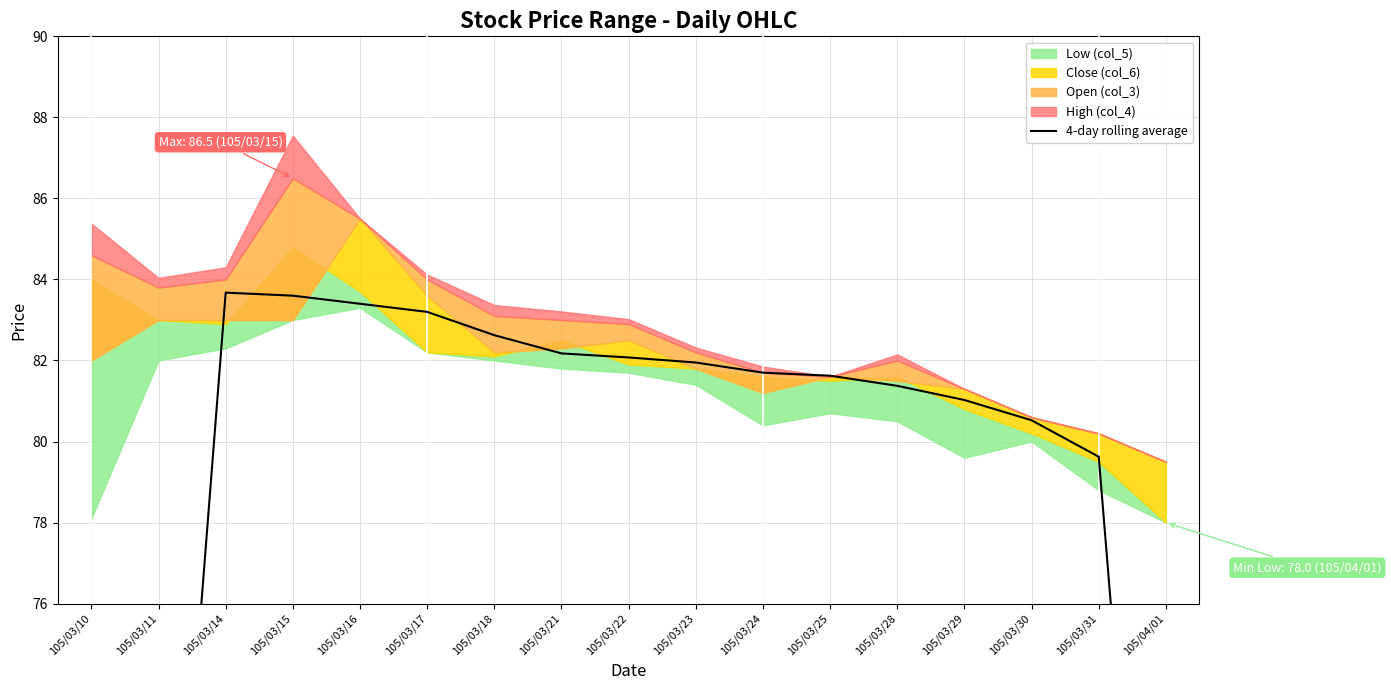

What position from the left is 105/03/28?

13